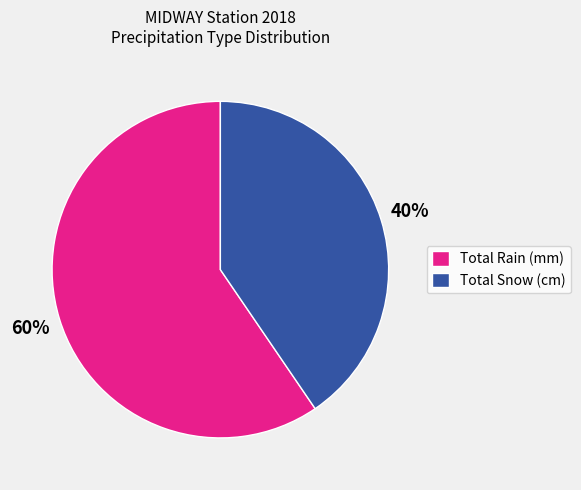

Which has a higher value, Total Rain (mm) or Total Snow (cm)?

Total Rain (mm)